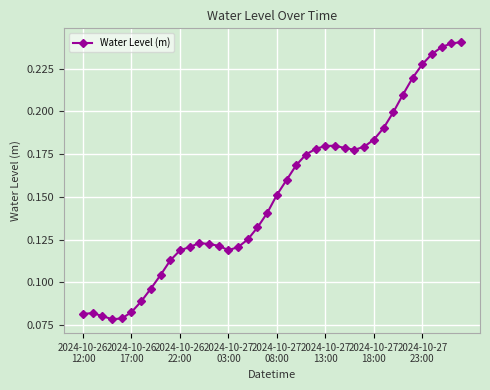

Count the values in the range 0 to 1.

40